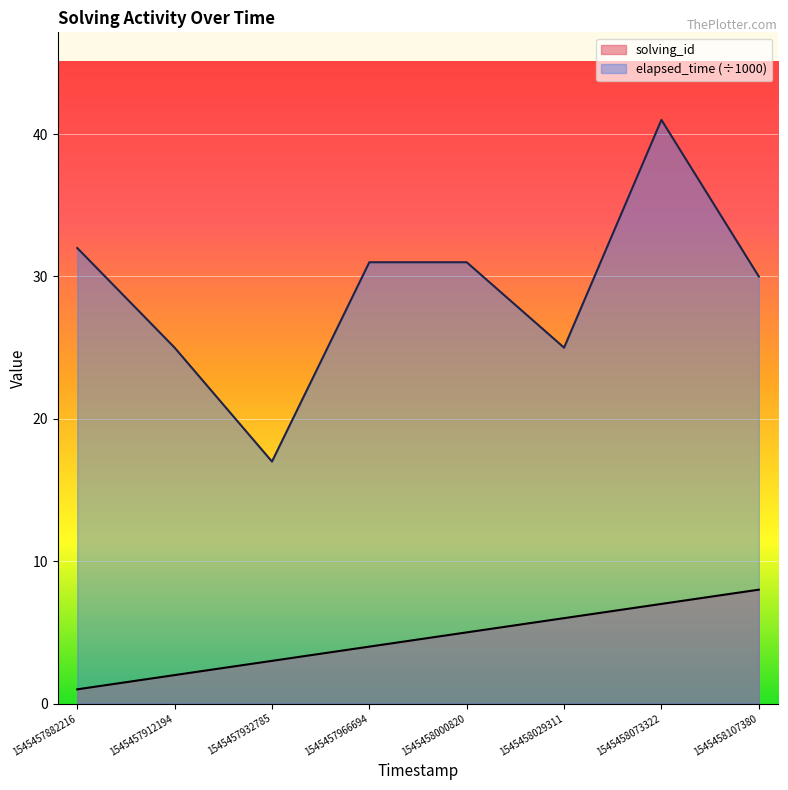

True or false: elapsed_time and solving_id cross at least once.

False